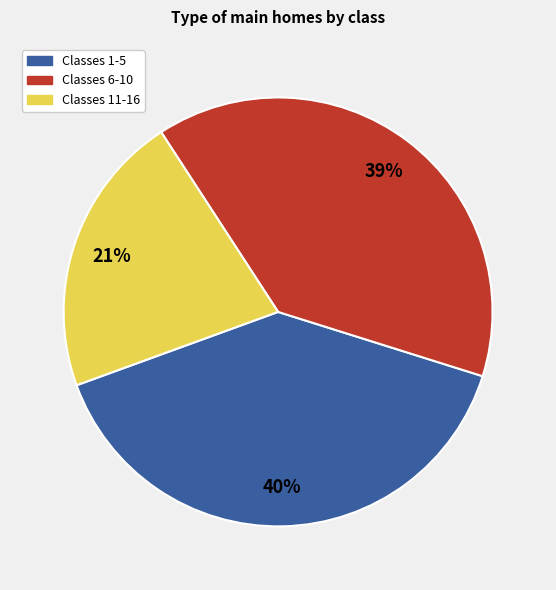

To the nearest percent, what is the average slice percentage?

33%